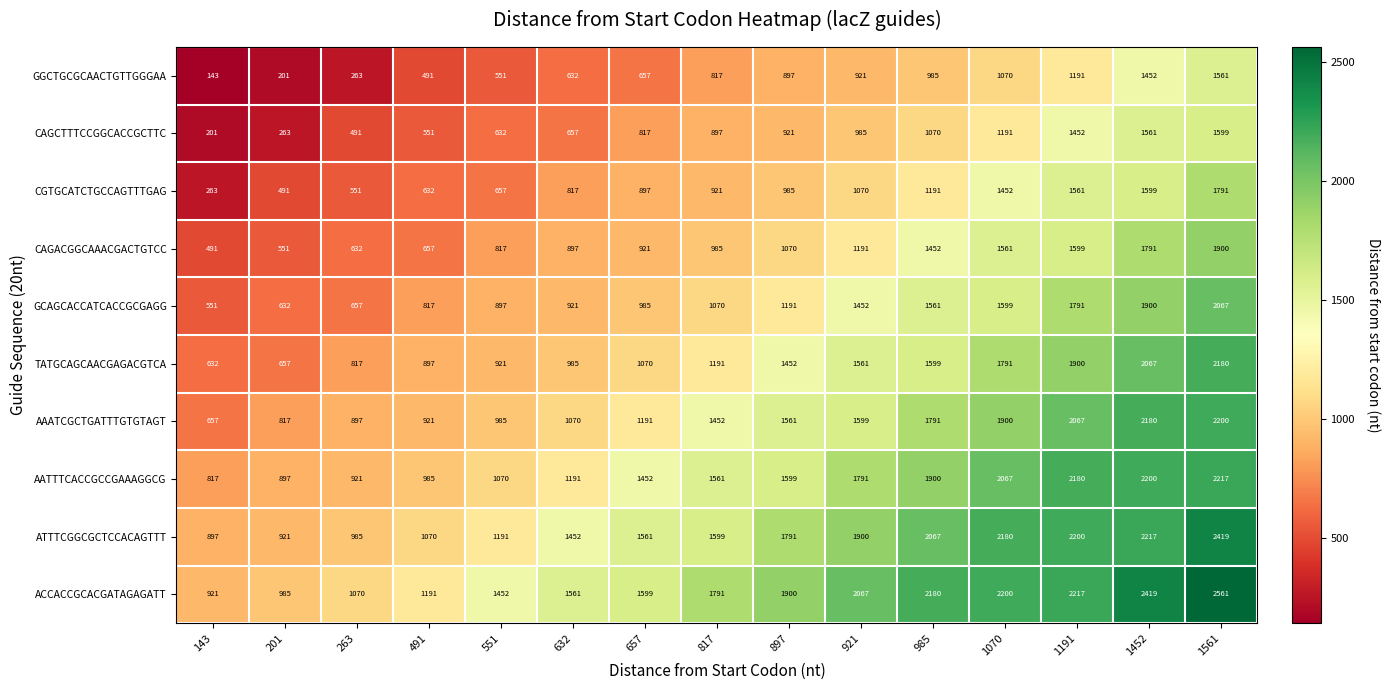

List the series in order of their peak value, highest first.

ACCACCGCACGATAGAGATT, ATTTCGGCGCTCCACAGTTT, AATTTCACCGCCGAAAGGCG, AAATCGCTGATTTGTGTAGT, TATGCAGCAACGAGACGTCA, GCAGCACCATCACCGCGAGG, CAGACGGCAAACGACTGTCC, CGTGCATCTGCCAGTTTGAG, CAGCTTTCCGGCACCGCTTC, GGCTGCGCAACTGTTGGGAA